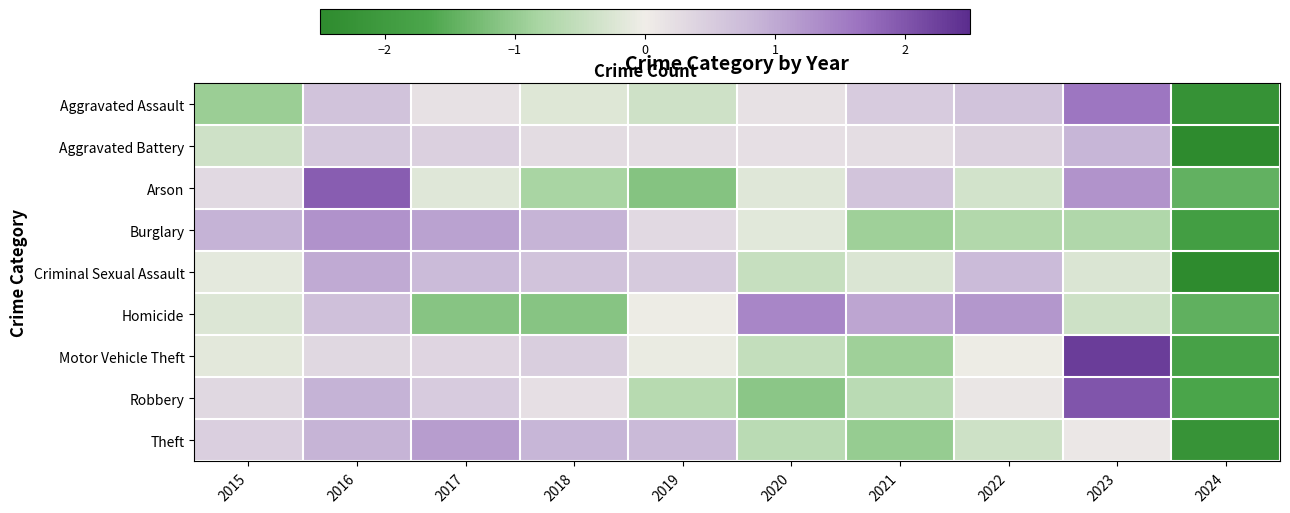

What is the minimum value shown in the chart?

-2.9